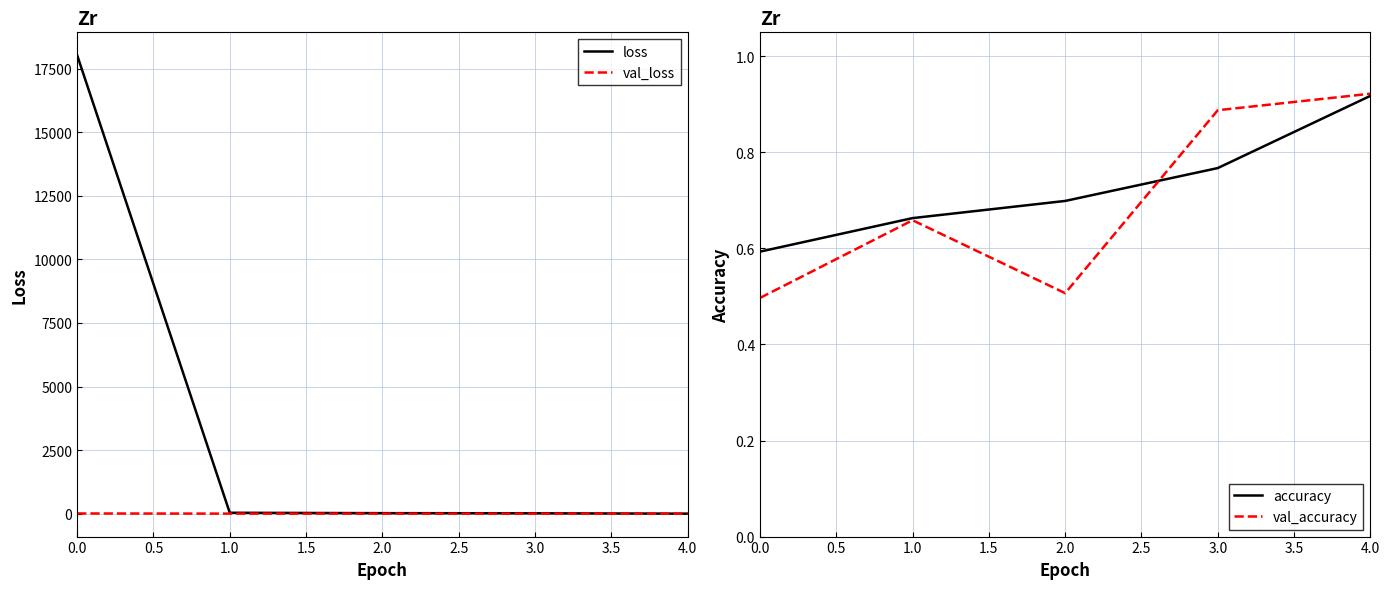

Count the number of categories in the chart.

5